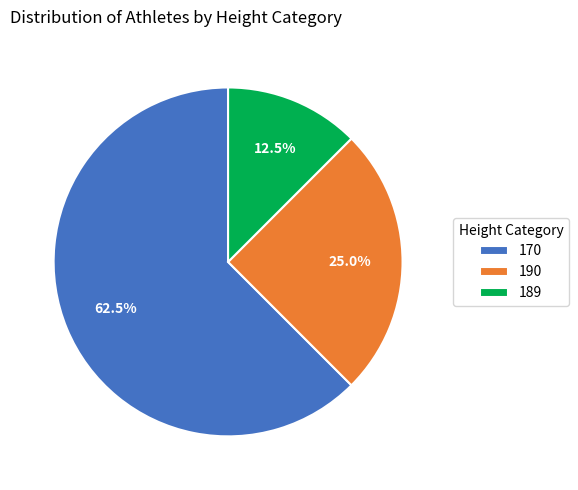

What portion of the pie excludes 170?

37.5%